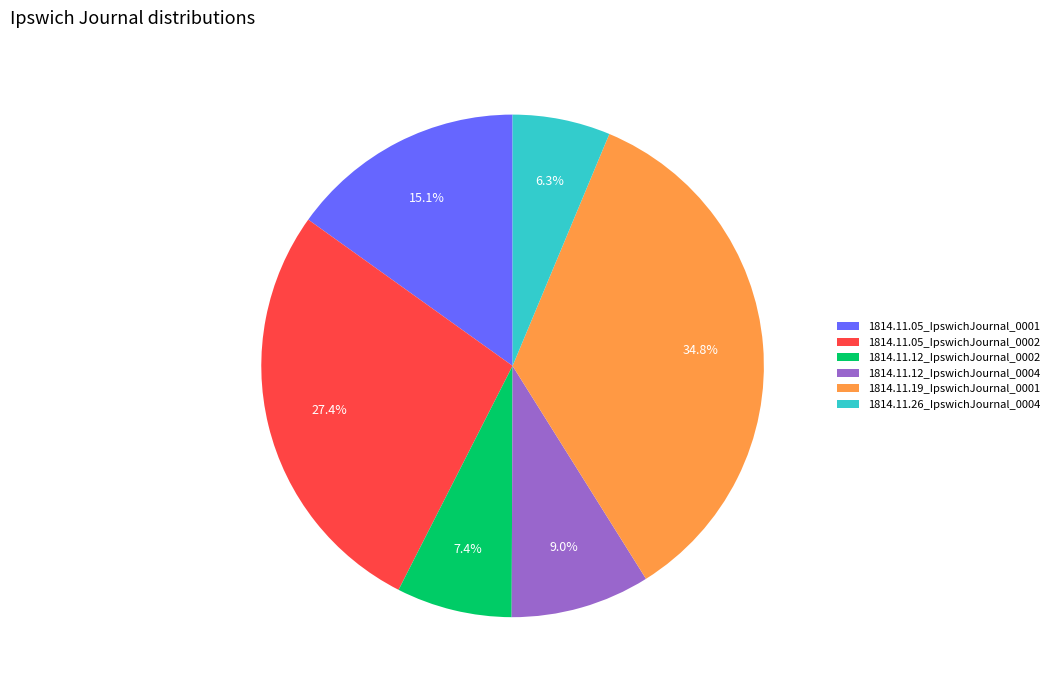

What is the largest slice in the pie chart?

1814.11.19_IpswichJournal_0001